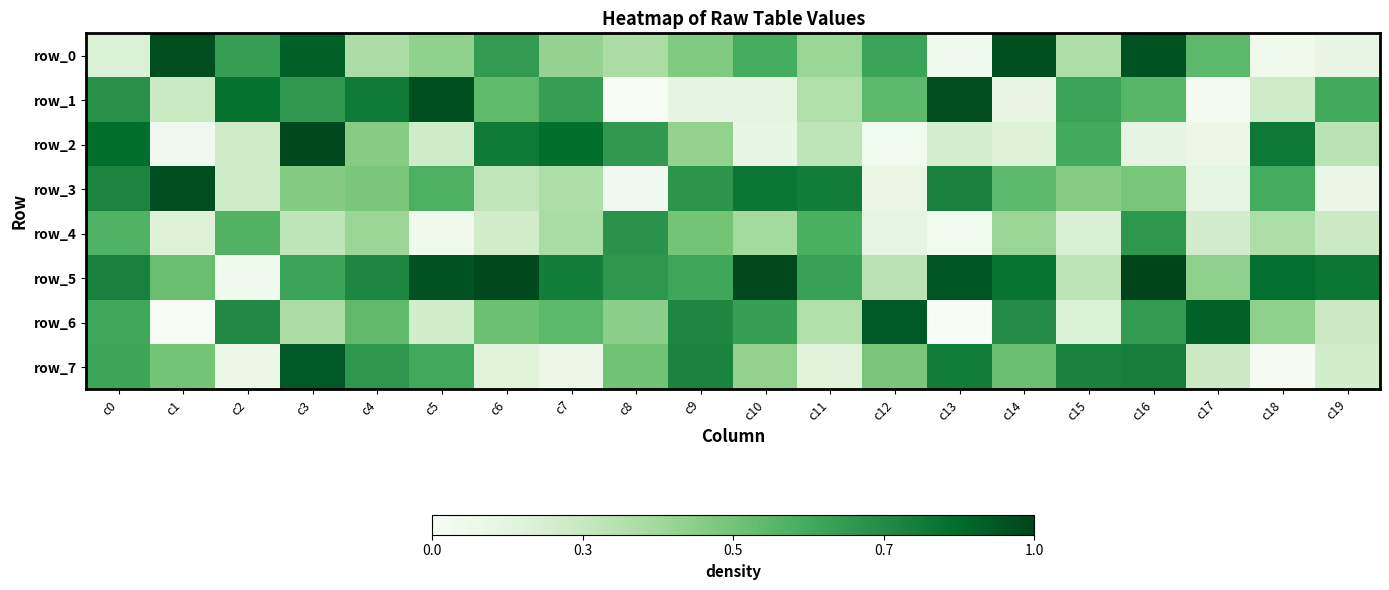

Which series has the largest total across all categories?

row_5